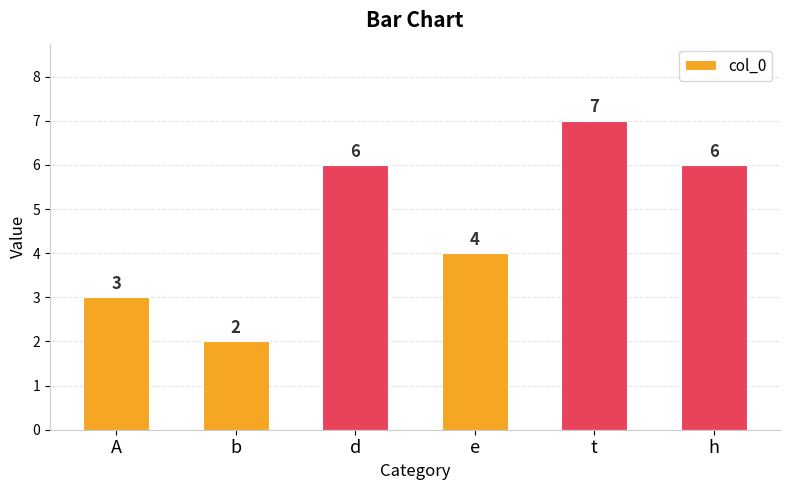

What is the change in value from b to d?

+4